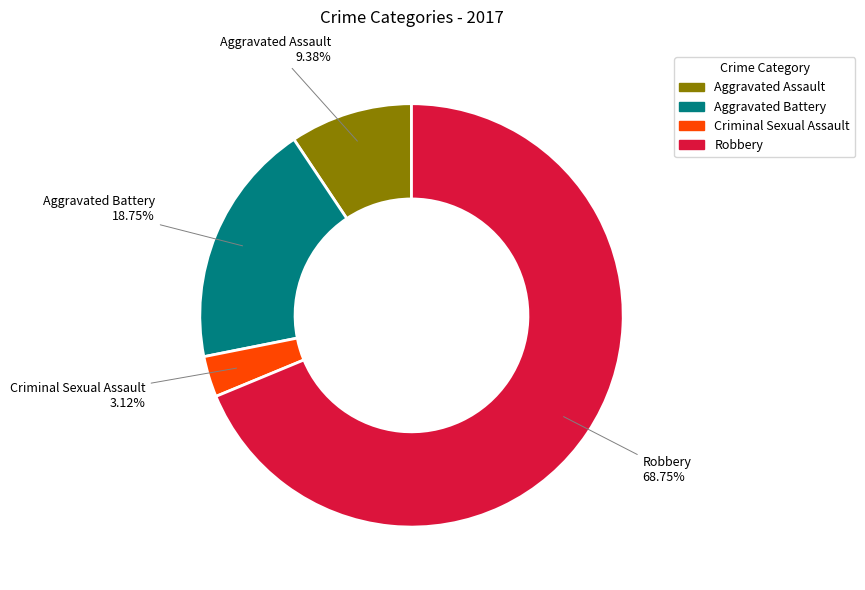

To the nearest percent, what portion does Aggravated Assault represent?

9%